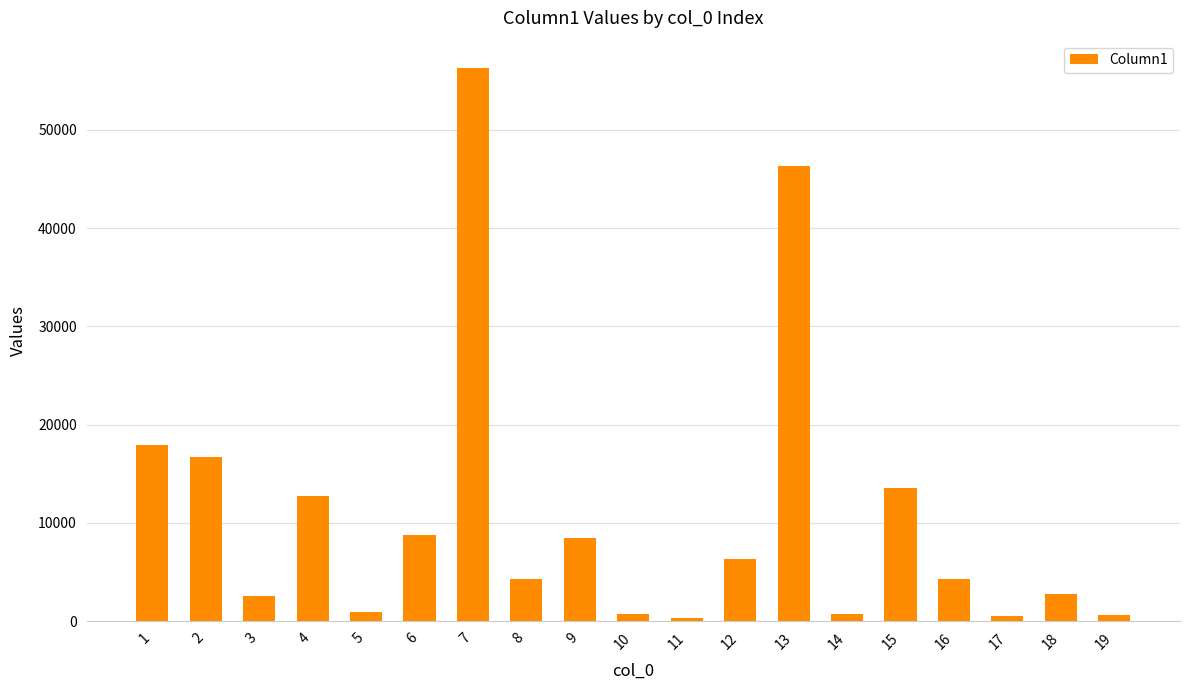

What is the average value?

10794.0